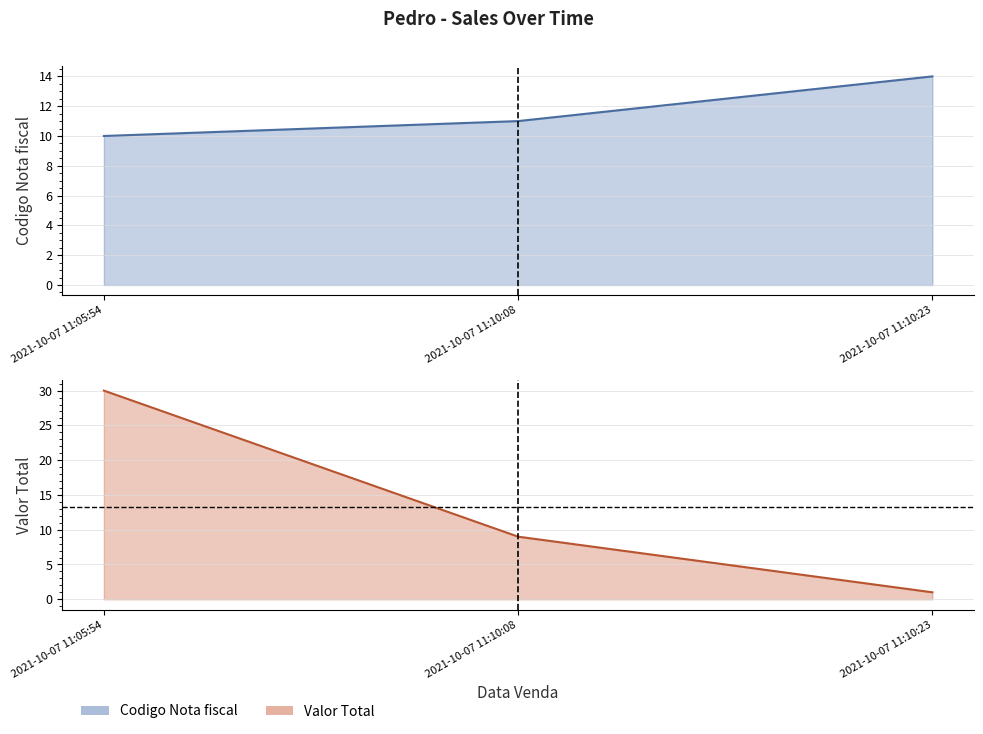

What is the label of the 1st point from the left?

2021-10-07 11:05:54